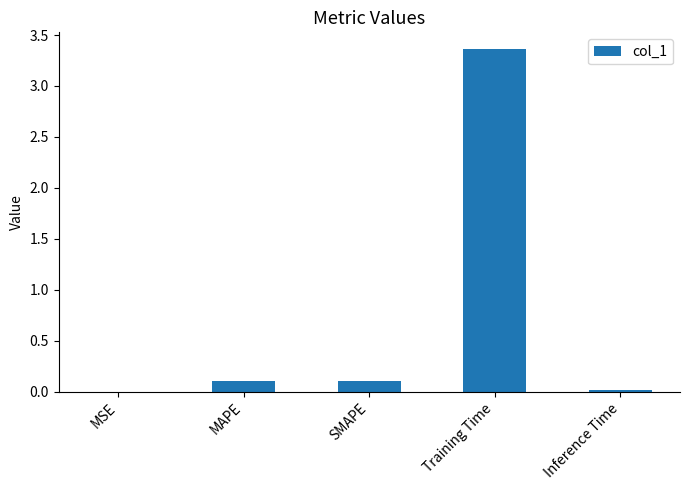

The chart shows a value of 0.1 at MAPE. True or false?

True